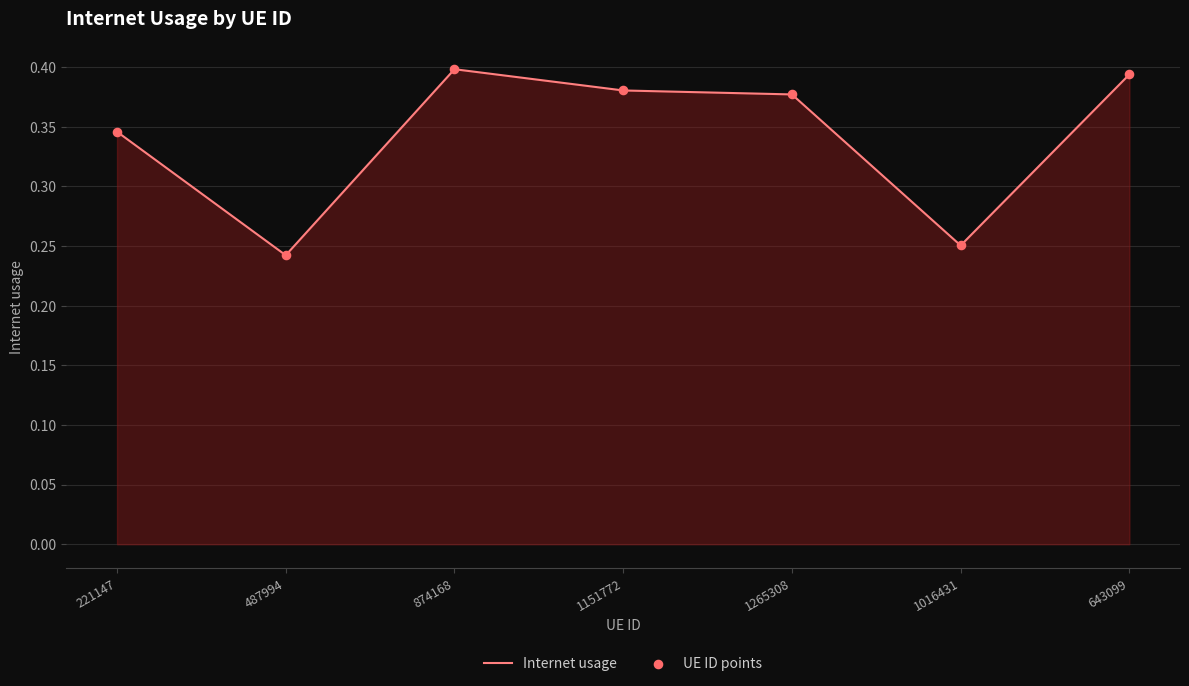

What is the sum of all values?

2.4